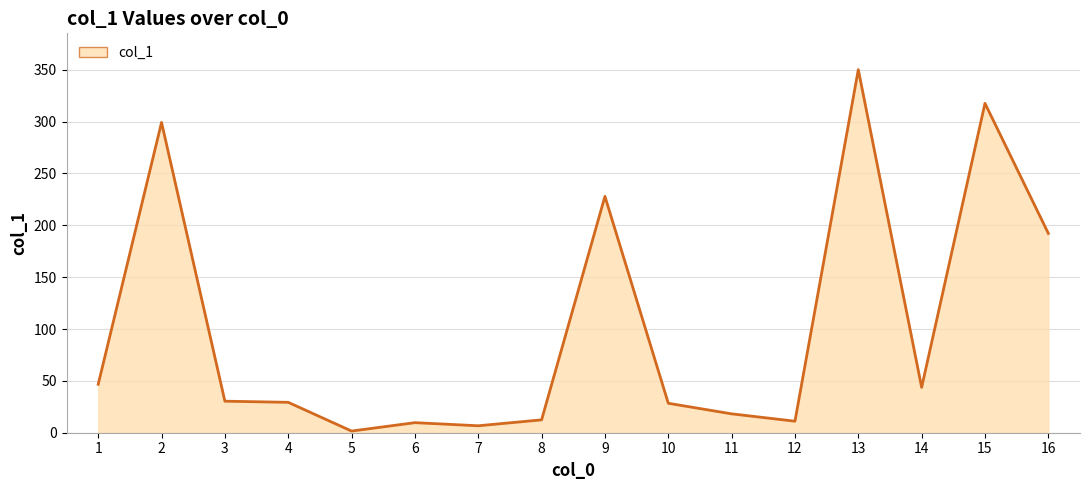

List the labels in order of value, smallest first.

5, 7, 6, 12, 8, 11, 10, 4, 3, 14, 1, 16, 9, 2, 15, 13